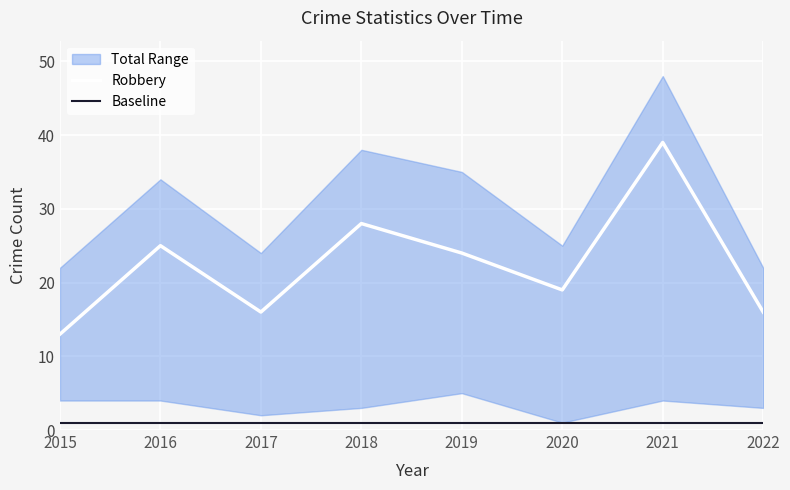

Is it true that Robbery equals 12 at 2021?

False